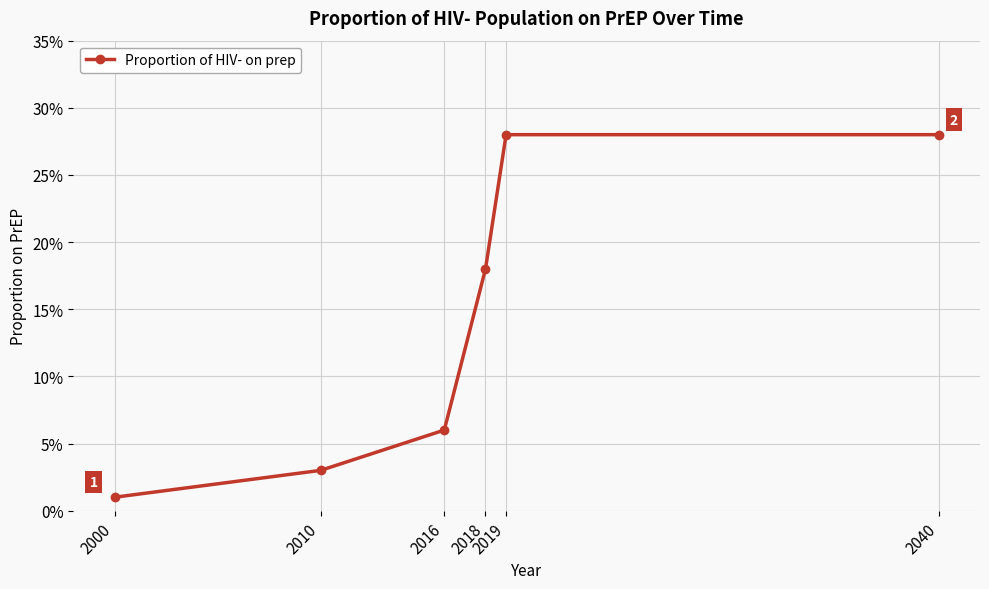

What is the greatest value displayed?

0.3